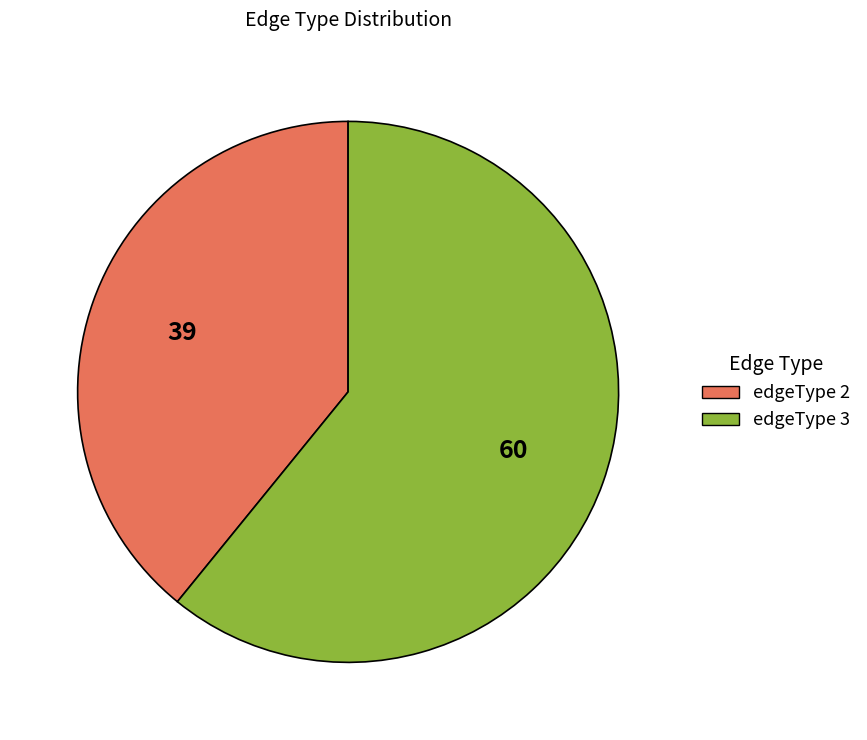

Do edgeType 2 and edgeType 3 together represent more than half of the pie?

Yes